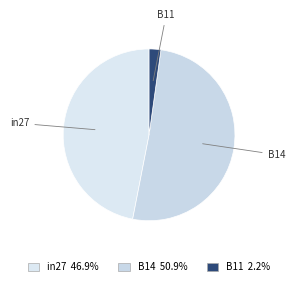

Rank the categories by value from lowest to highest.

B11, in27, B14